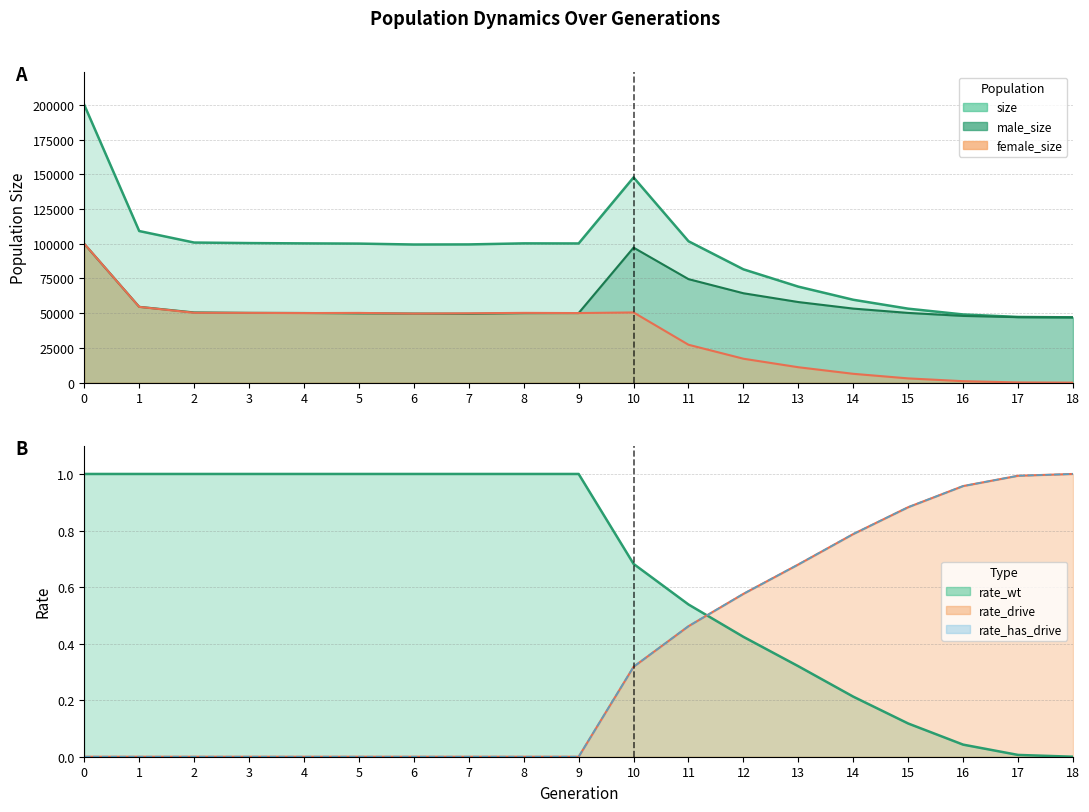

What is the approximate value of male_size at 11?

74536.0